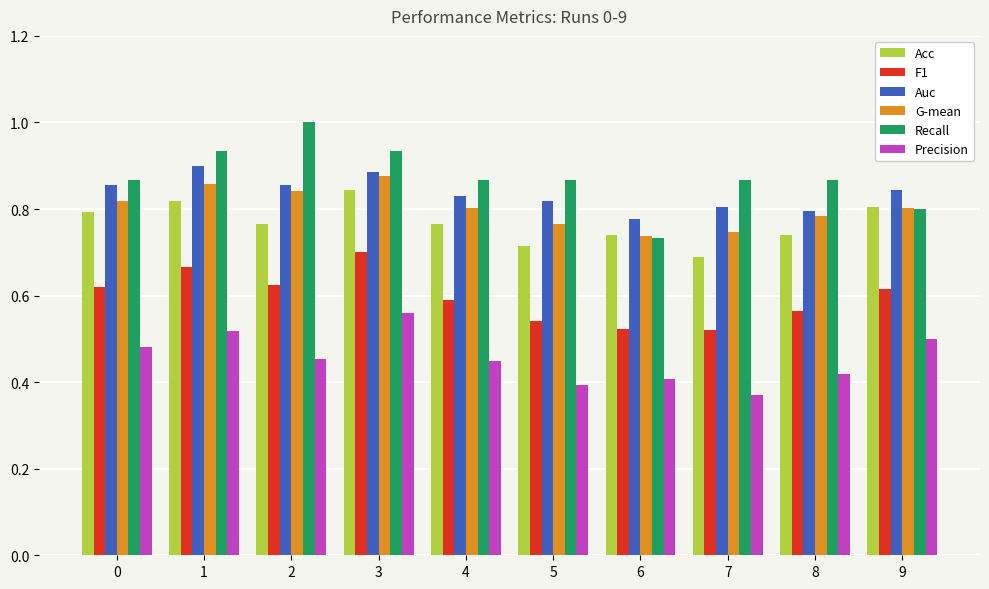

Where is Acc nearest to the value 0?

7